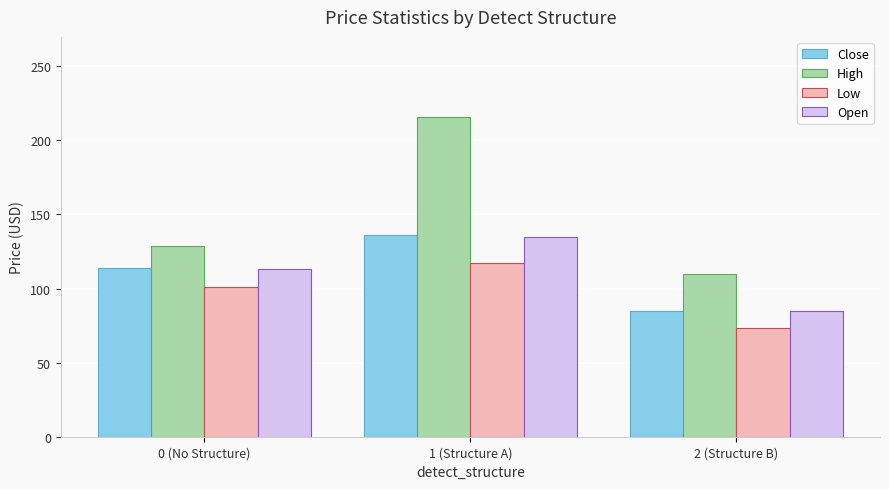

At which label does Close first exceed 114?

0 (No Structure)